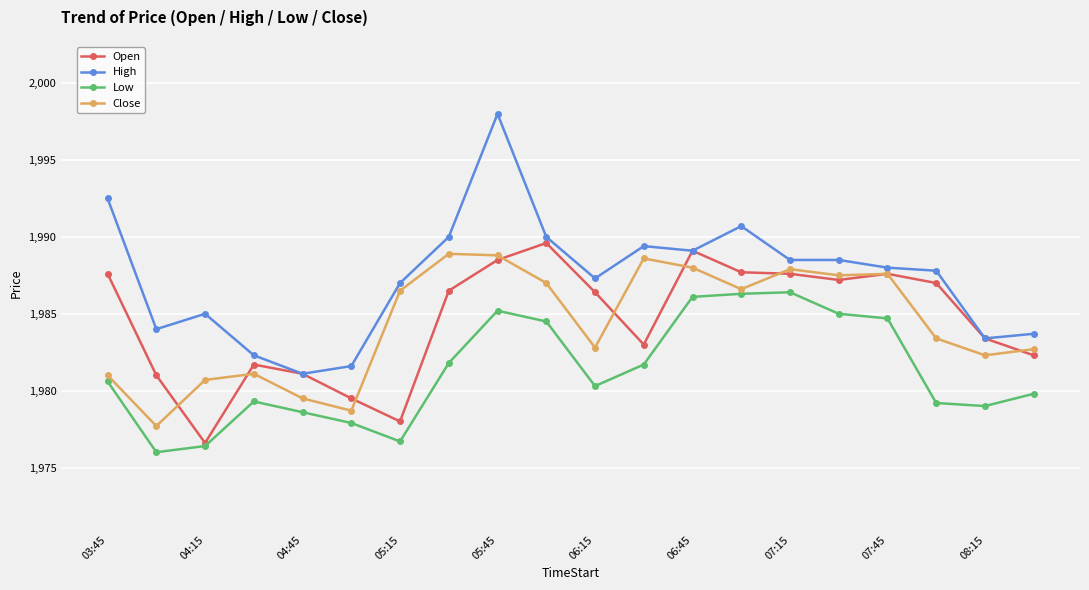

True or false: Low and High intersect in this chart.

False